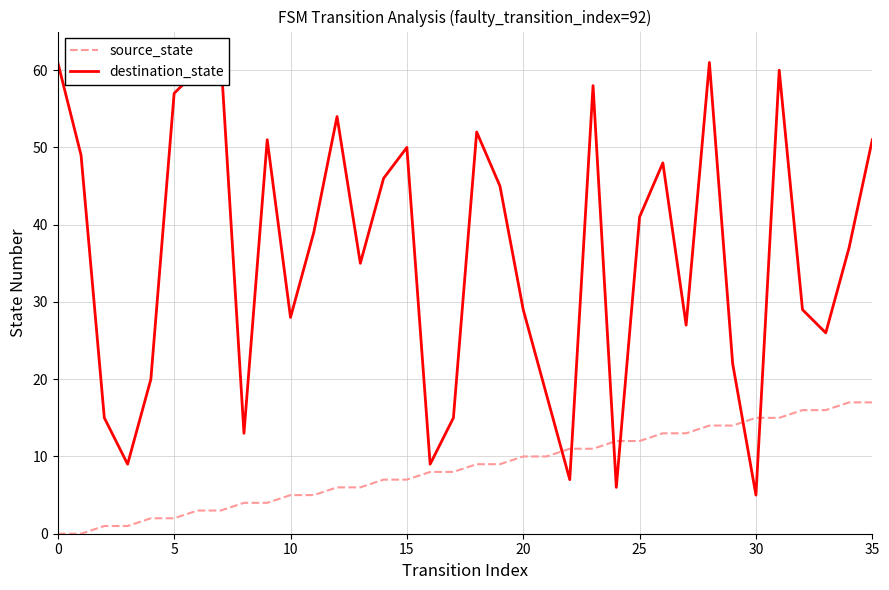

Does the chart display data point markers on the line(s)?

No